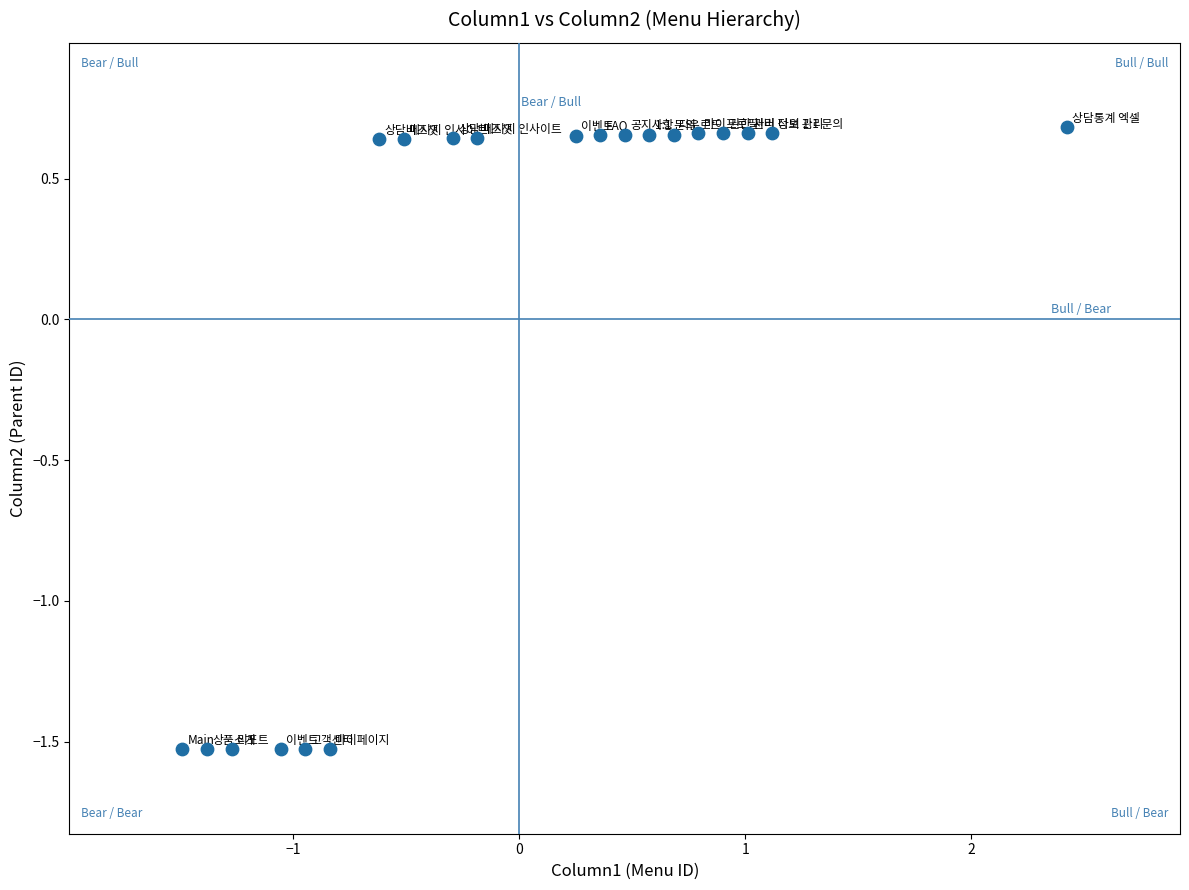

What is the range of Y values (max minus min)?

2.2